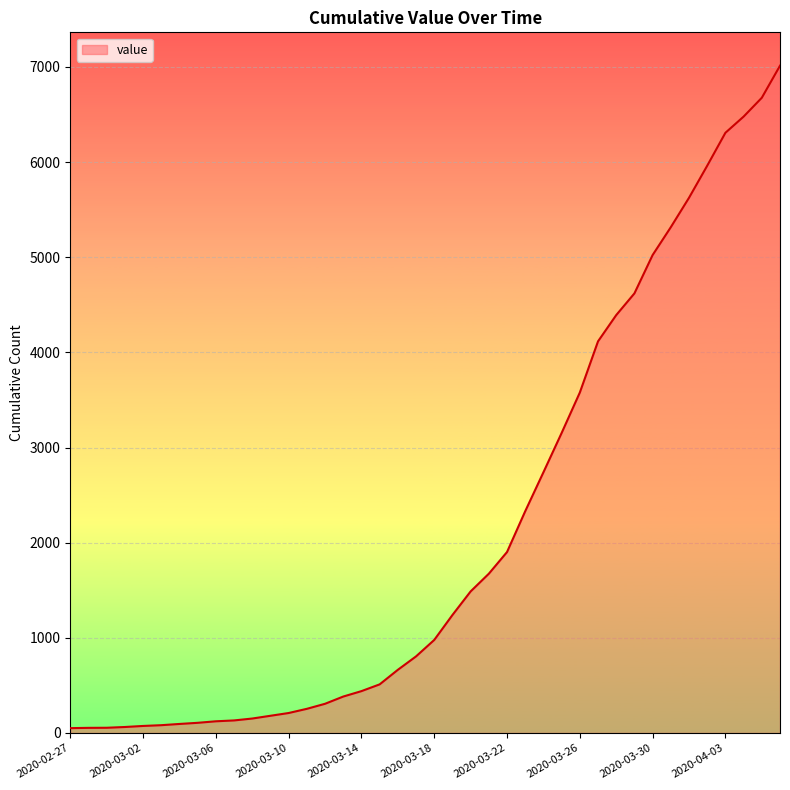

What is the difference between the maximum and minimum values?

6962